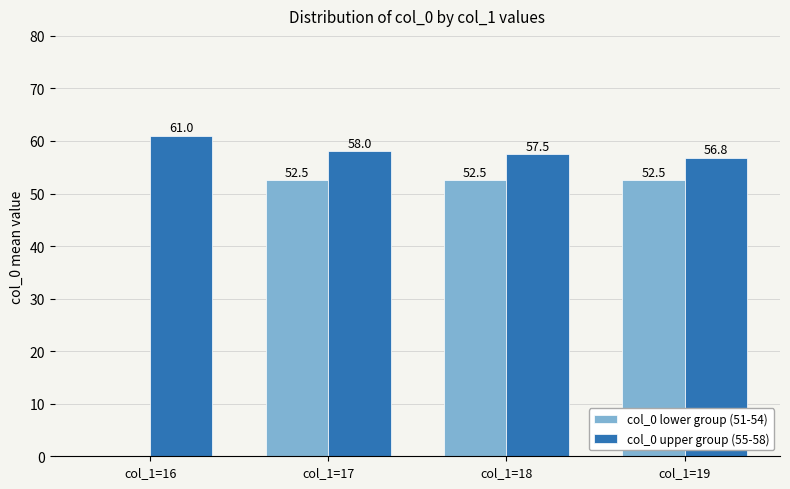

How many groups of bars are there?

4